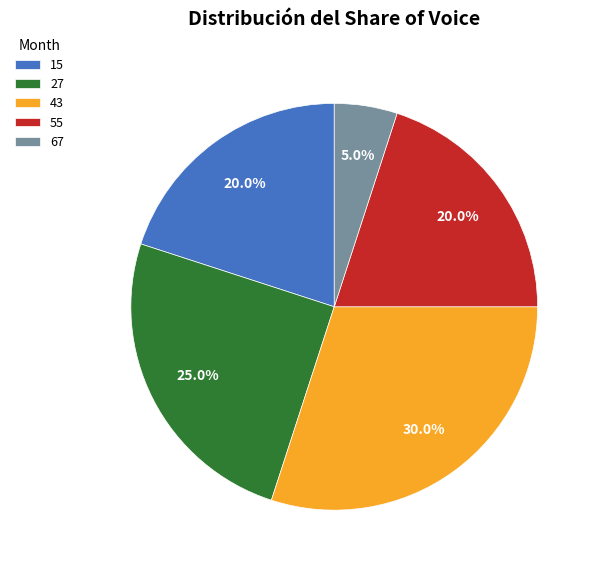

Which slice is the largest?

43